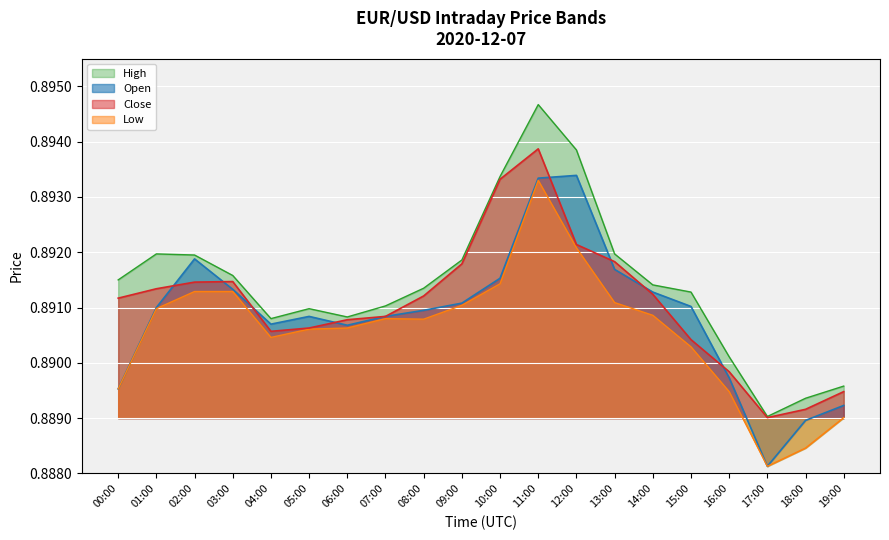

Which series has the largest range (max minus min)?

High